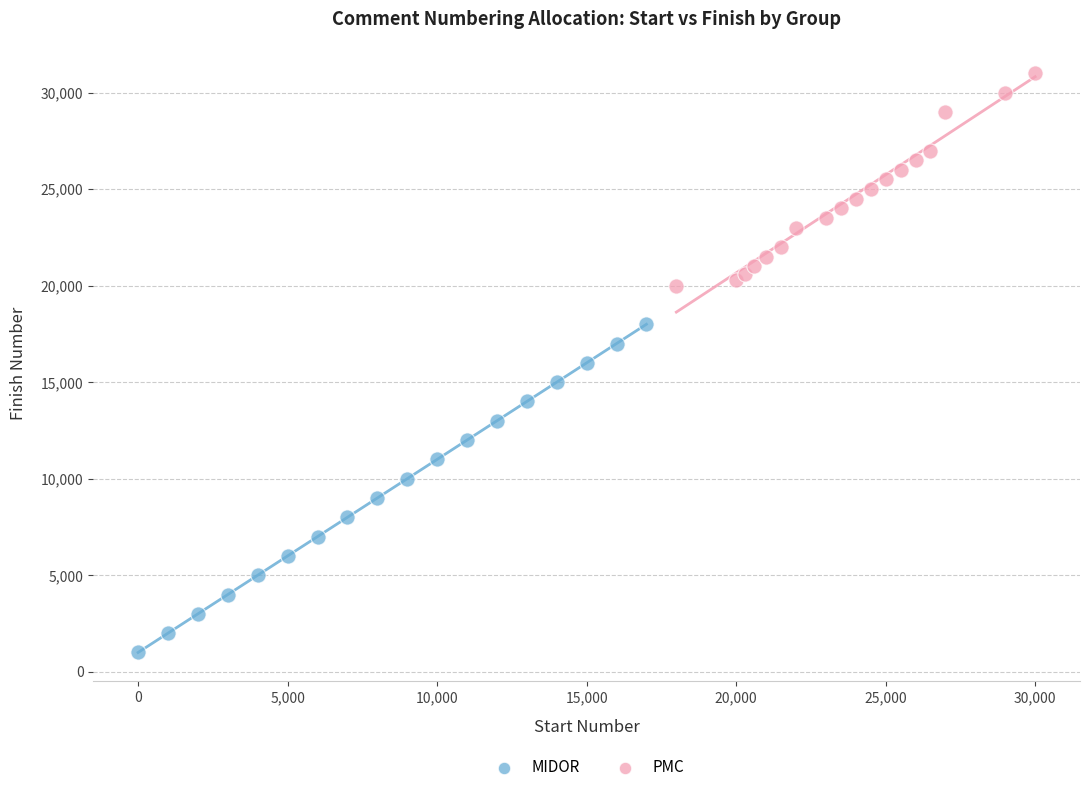

Which series contains the lowest Y value?

MIDOR